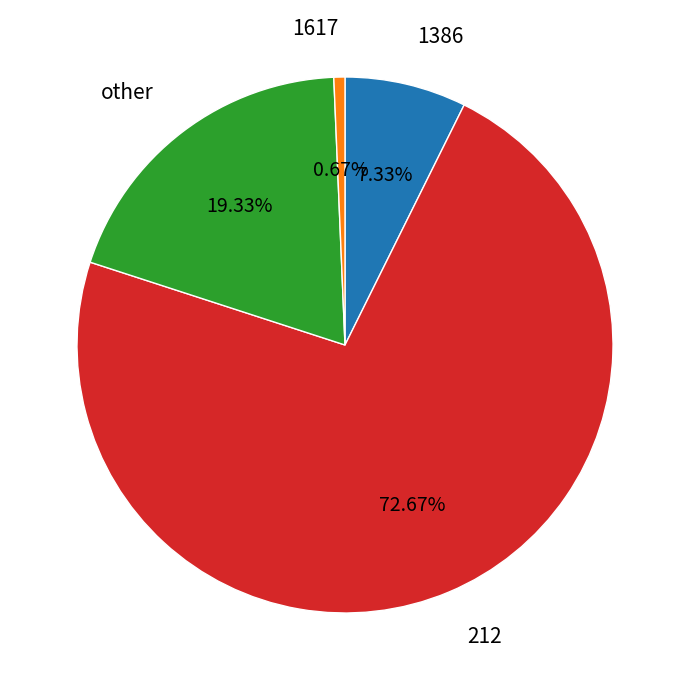

The 1617 slice represents 14% of the pie. True or false?

False